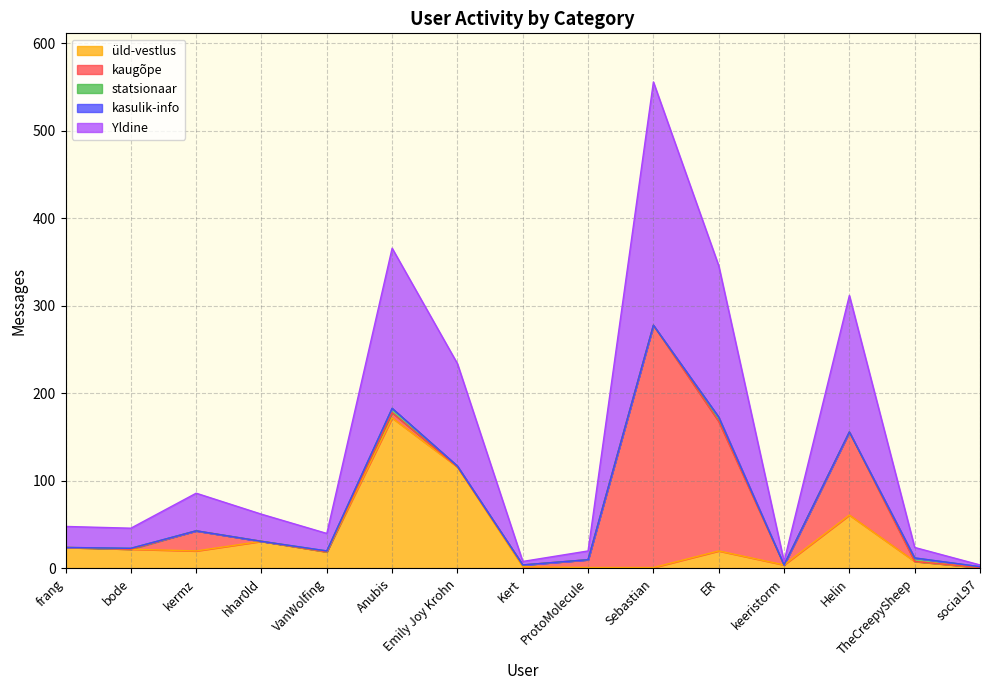

Reading left to right, extract all data points from this chart.

üld-vestlus: frang=24	bode=22	kermz=20	hhar0ld=31	VanWolfing=19	Anubis=172	Emily Joy Krohn=116	Kert=2	ProtoMolecule=1	Sebastian=1	ER=20	keeristorm=4	Helin=61	TheCreepySheep=8	sociaL97=1
kaugõpe: frang=0	bode=0	kermz=23	hhar0ld=0	VanWolfing=0	Anubis=6	Emily Joy Krohn=0	Kert=2	ProtoMolecule=9	Sebastian=277	ER=148	keeristorm=0	Helin=95	TheCreepySheep=0	sociaL97=0
statsionaar: frang=0	bode=1	kermz=0	hhar0ld=0	VanWolfing=1	Anubis=5	Emily Joy Krohn=1	Kert=0	ProtoMolecule=0	Sebastian=0	ER=5	keeristorm=0	Helin=0	TheCreepySheep=4	sociaL97=1
kasulik-info: frang=0	bode=0	kermz=0	hhar0ld=0	VanWolfing=0	Anubis=0	Emily Joy Krohn=0	Kert=0	ProtoMolecule=0	Sebastian=0	ER=0	keeristorm=0	Helin=0	TheCreepySheep=0	sociaL97=0
Yldine: frang=24	bode=23	kermz=43	hhar0ld=31	VanWolfing=20	Anubis=183	Emily Joy Krohn=117	Kert=4	ProtoMolecule=10	Sebastian=278	ER=173	keeristorm=4	Helin=156	TheCreepySheep=12	sociaL97=2